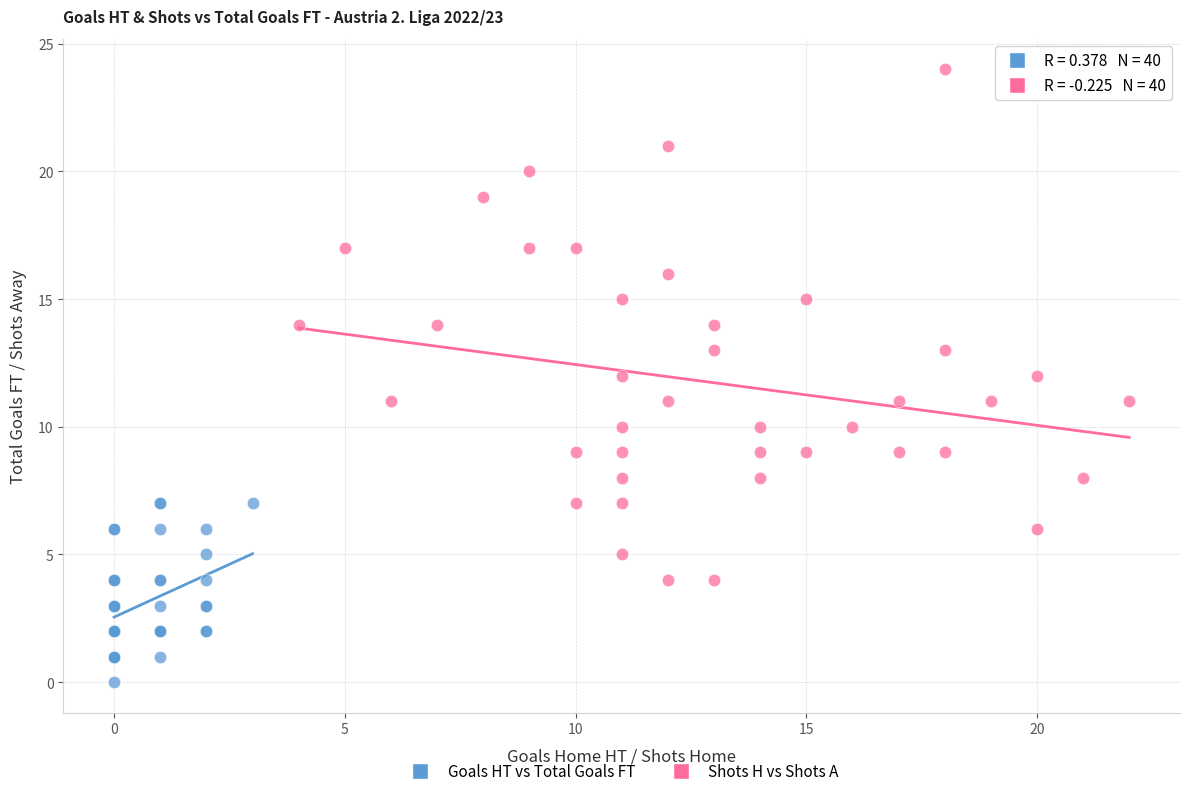

Which series contains the lowest Y value?

Goals HT vs Total Goals FT